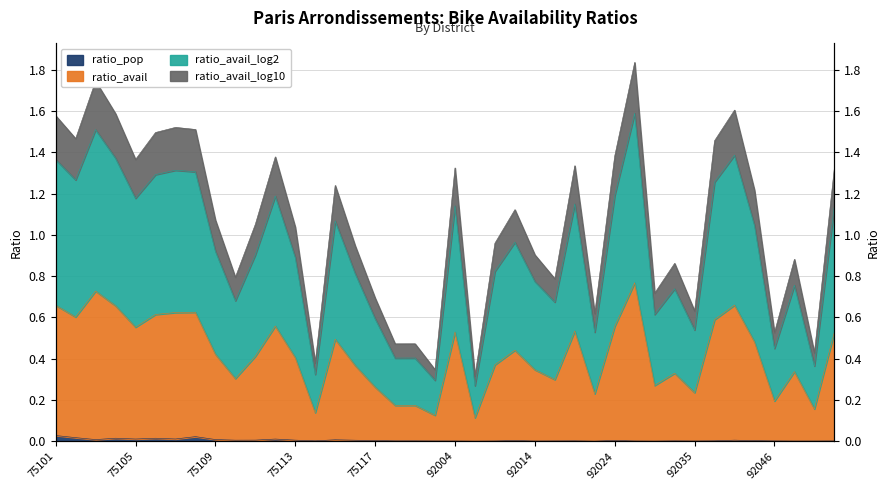

Rank the categories by ratio_avail_log2 value from highest to lowest.

92025, 75103, 92040, 75104, 75101, 75107, 75108, 75106, 75102, 92036, 92024, 75112, 75105, 92022, 92004, 92050, 75115, 92044, 92012, 75109, 75111, 75113, 92009, 75116, 92014, 92048, 92032, 75110, 92020, 92026, 75117, 92035, 92023, 92046, 75119, 75118, 92049, 75114, 75120, 92007